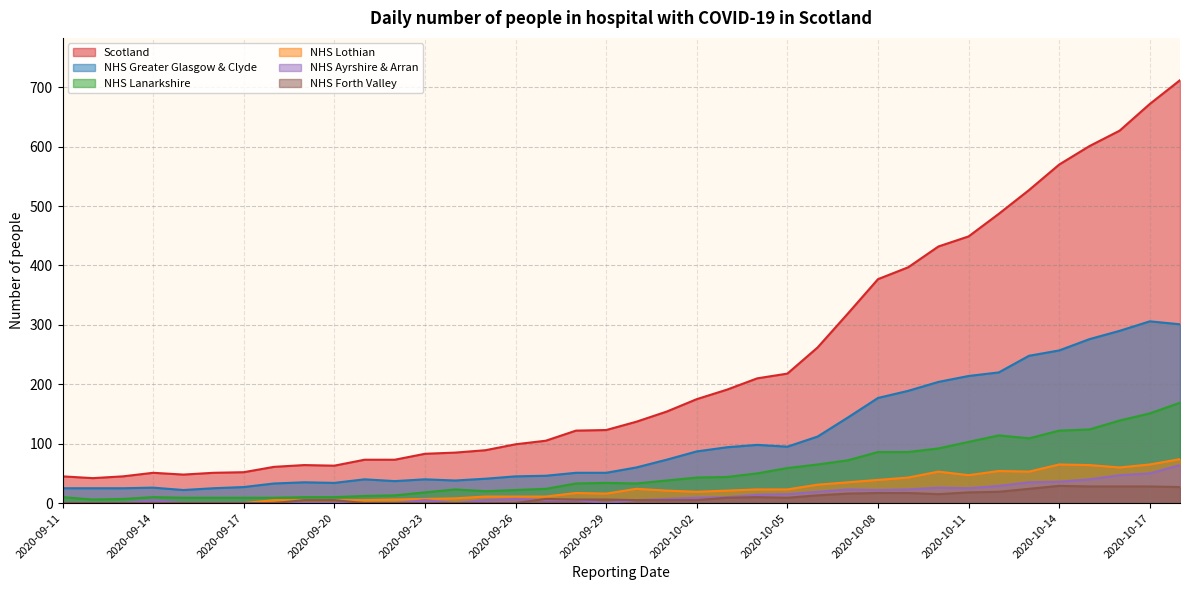

What is the difference between the NHS Lanarkshire values at 2020-10-15 and 2020-10-16?

15